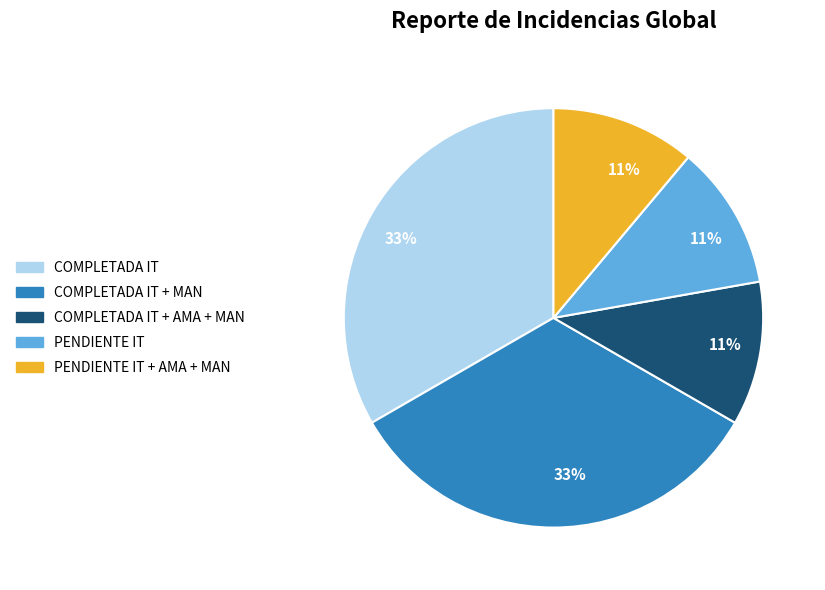

Count the number of slices in the pie.

5